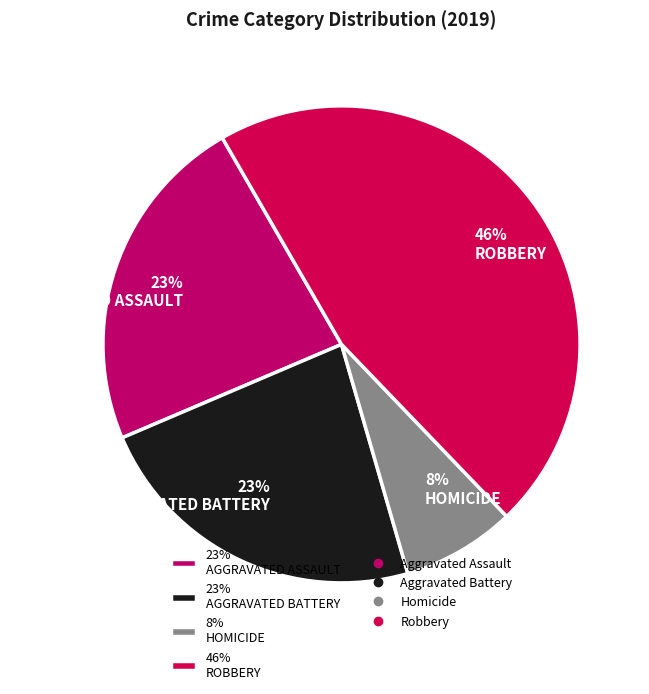

Is it true that 46% ROBBERY is 46% of the pie?

True